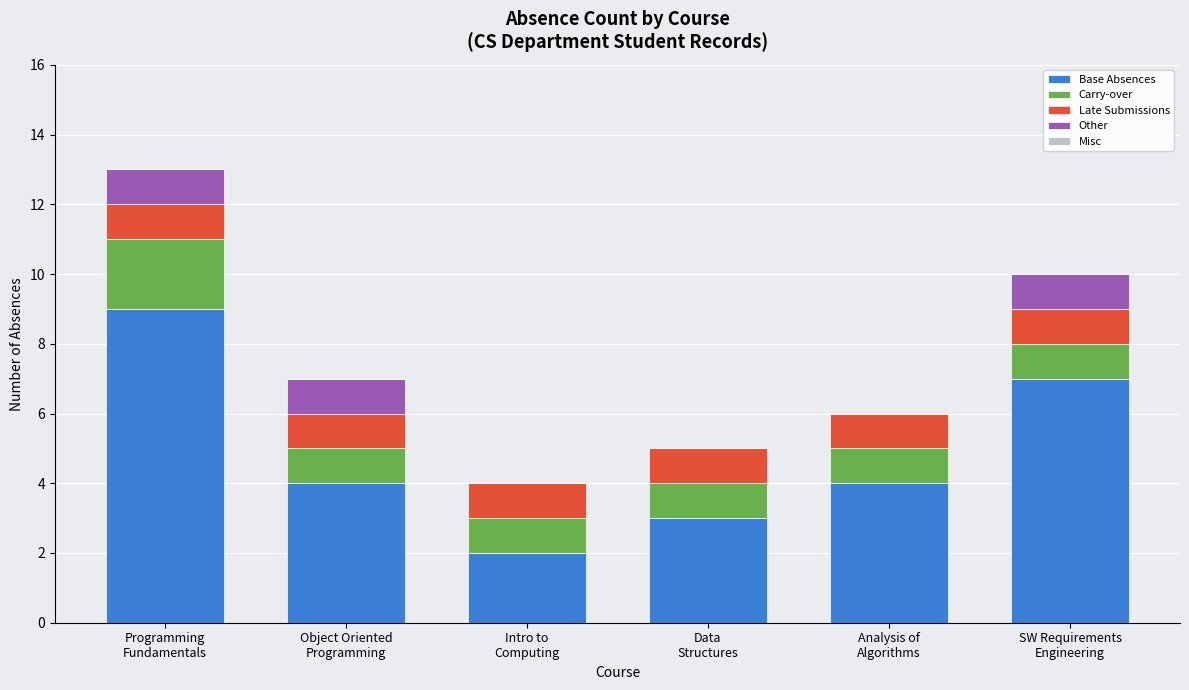

What is the sum of all Base Absences values?

29